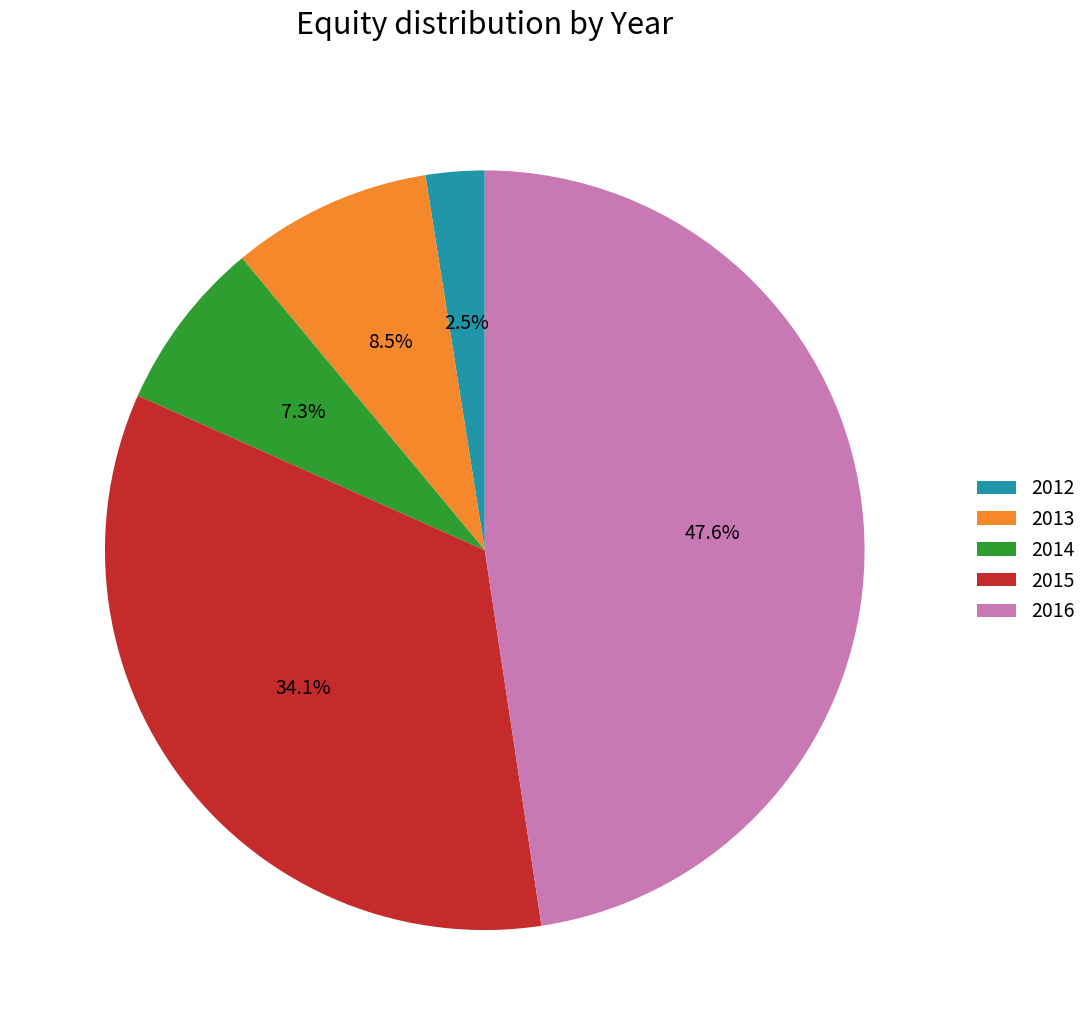

Which has a higher value, 2012 or 2014?

2014